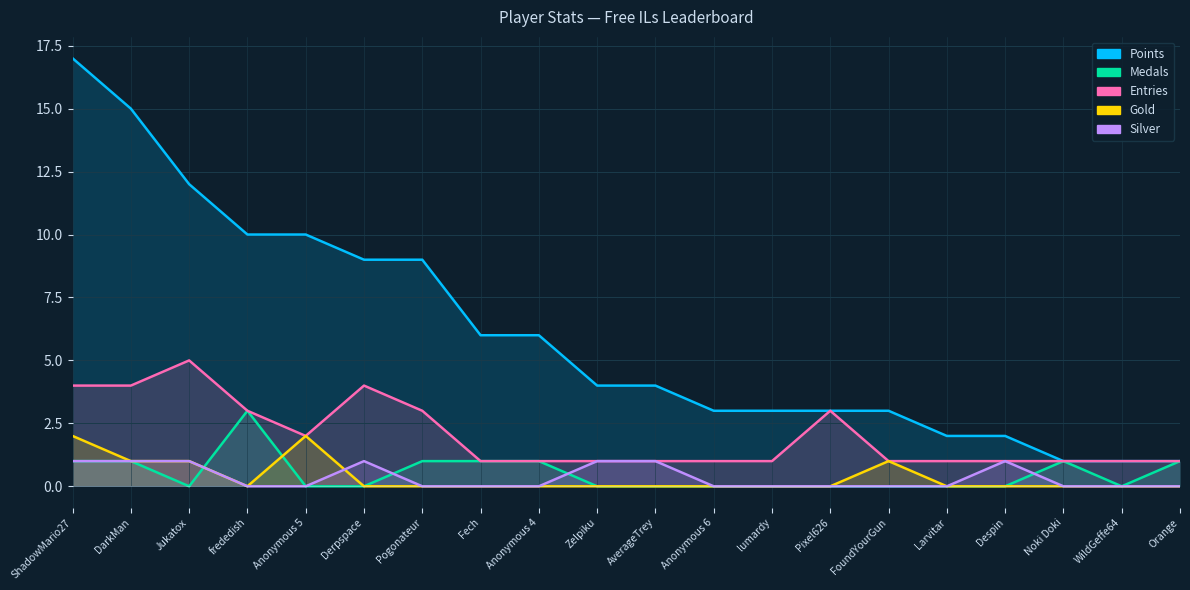

At which category is the sum across all series the highest?

ShadowMario27